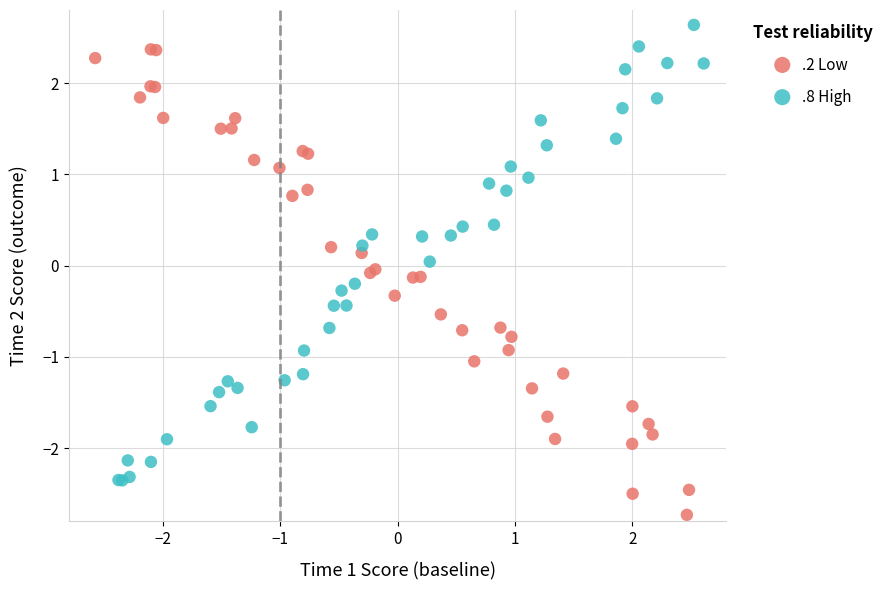

Which series reaches the minimum Y coordinate?

.2 Low